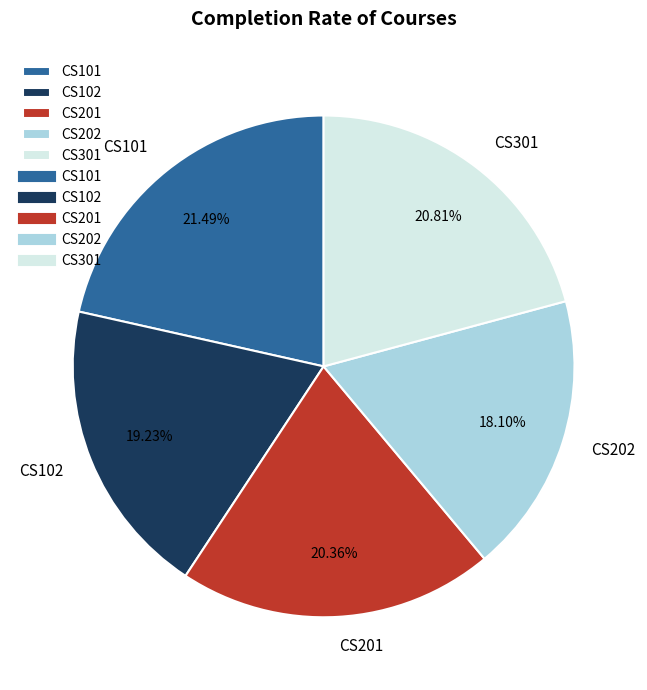

Between CS201 and CS202, which is larger?

CS201